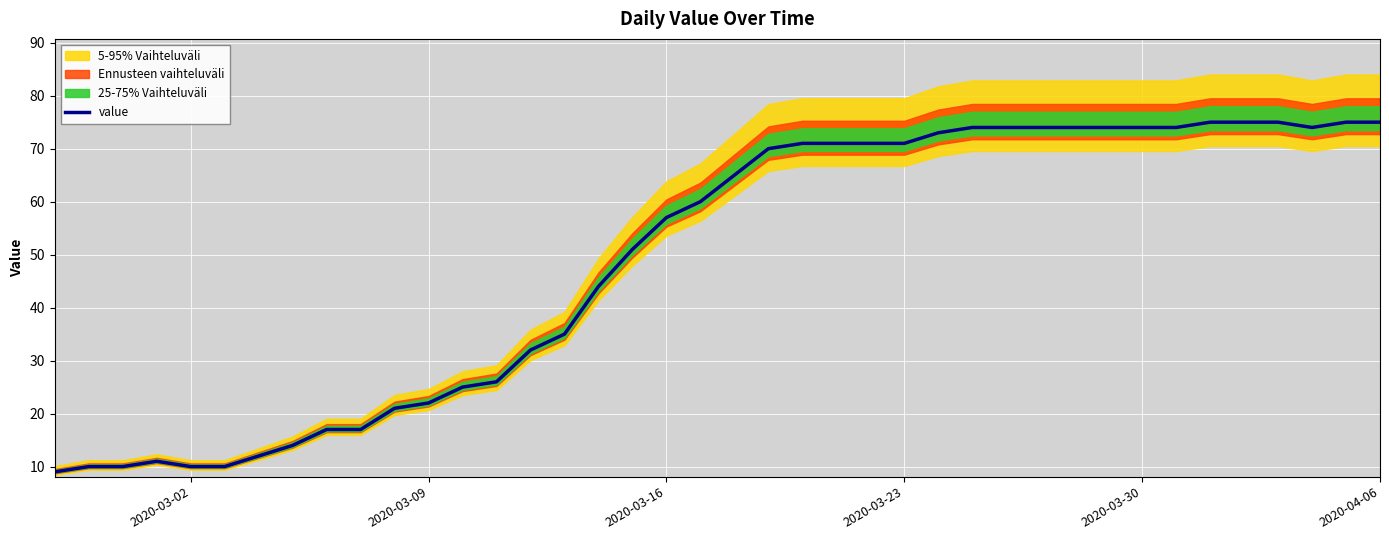

Is it true that value equals 22 at 2020-03-09?

True